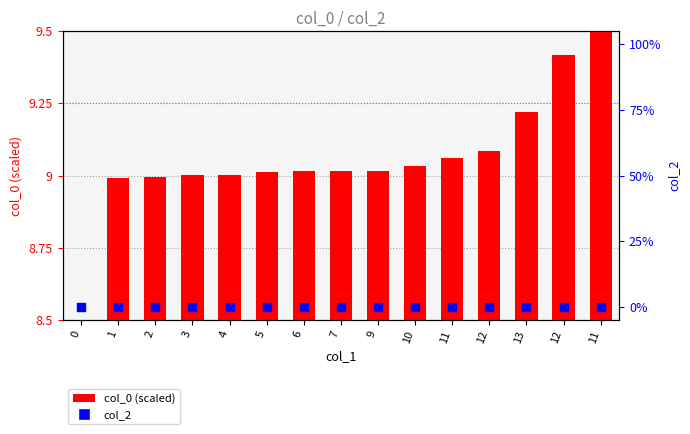

Which series has the widest spread of Y values?

col_0 (scaled)